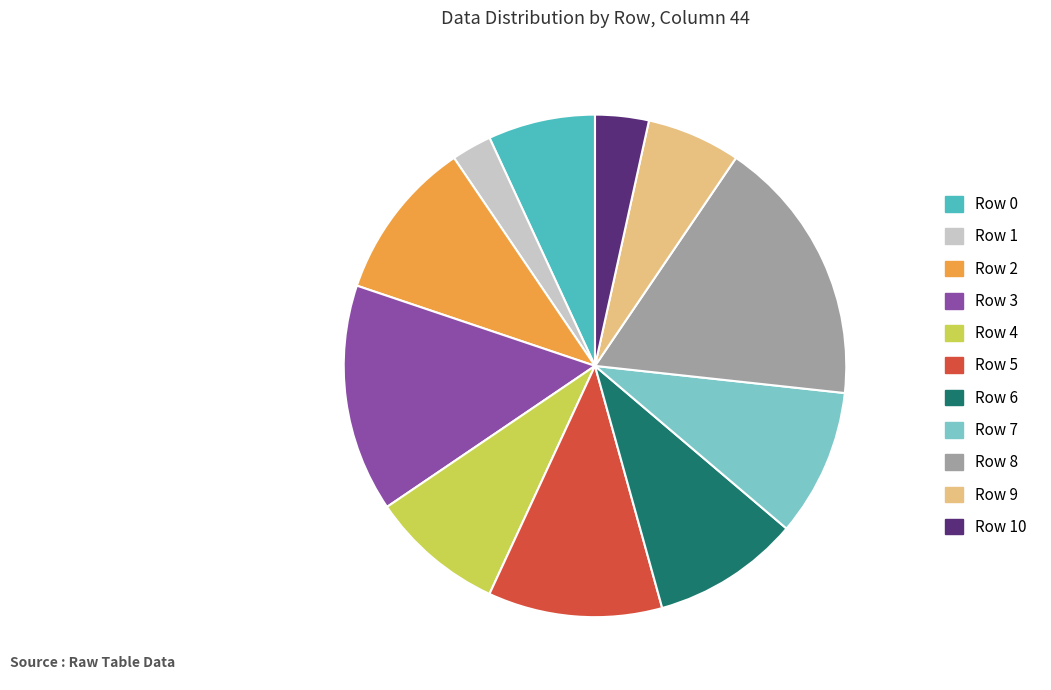

The Row 10 slice represents 3% of the pie. True or false?

True